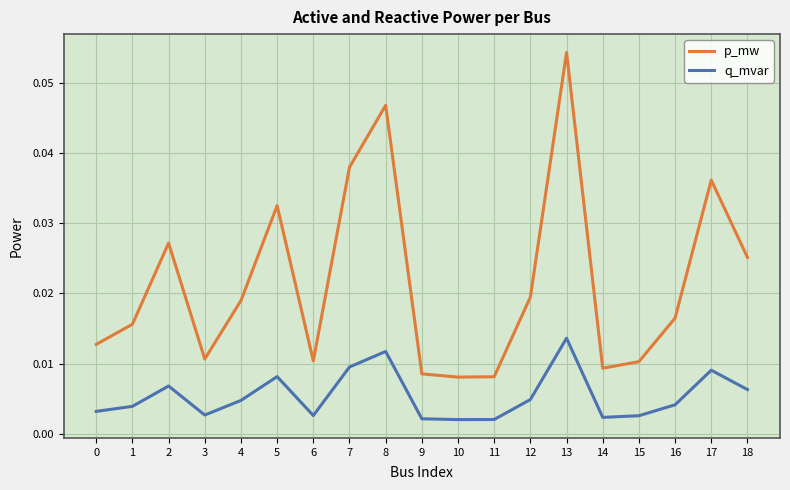

Between 1 and 9, which series saw the biggest shift?

p_mw